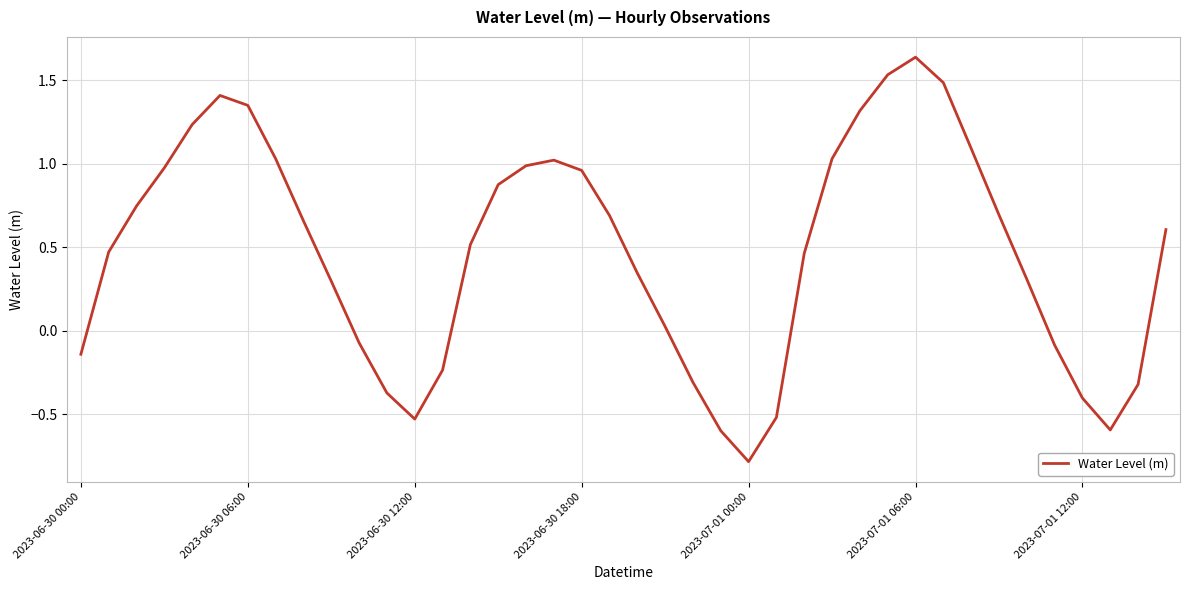

What is the minimum value shown in the chart?

-0.8